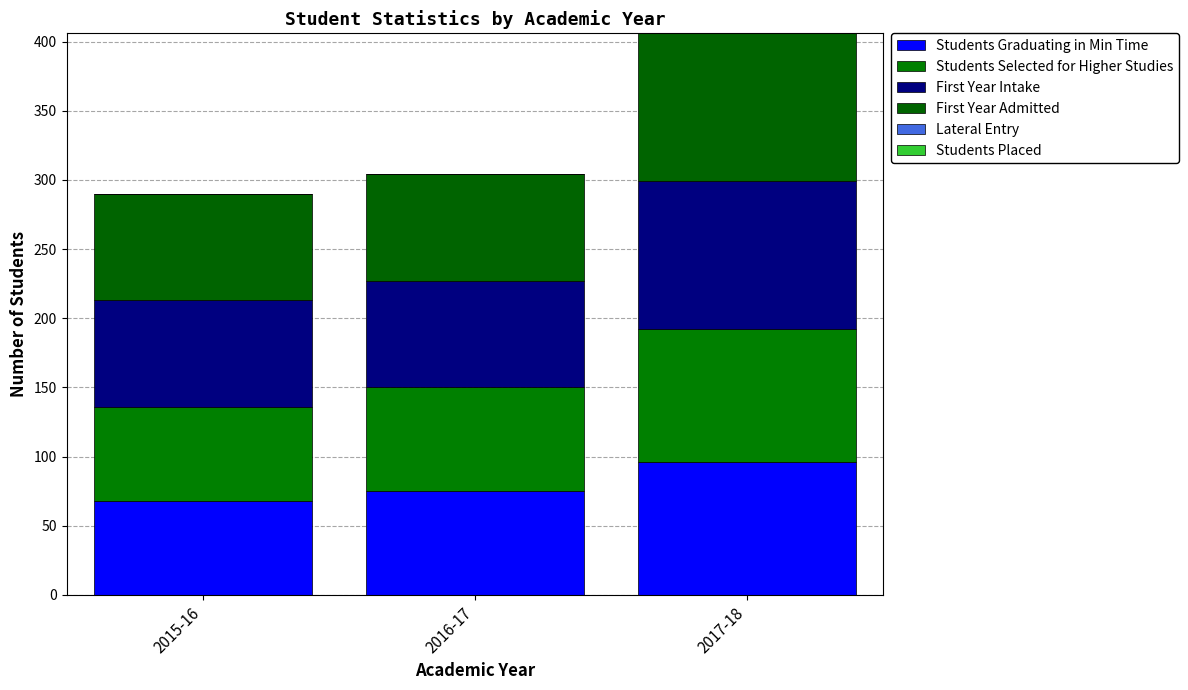

The value of Students Graduating in Min Time at 2015-16 is 68. True or false?

True